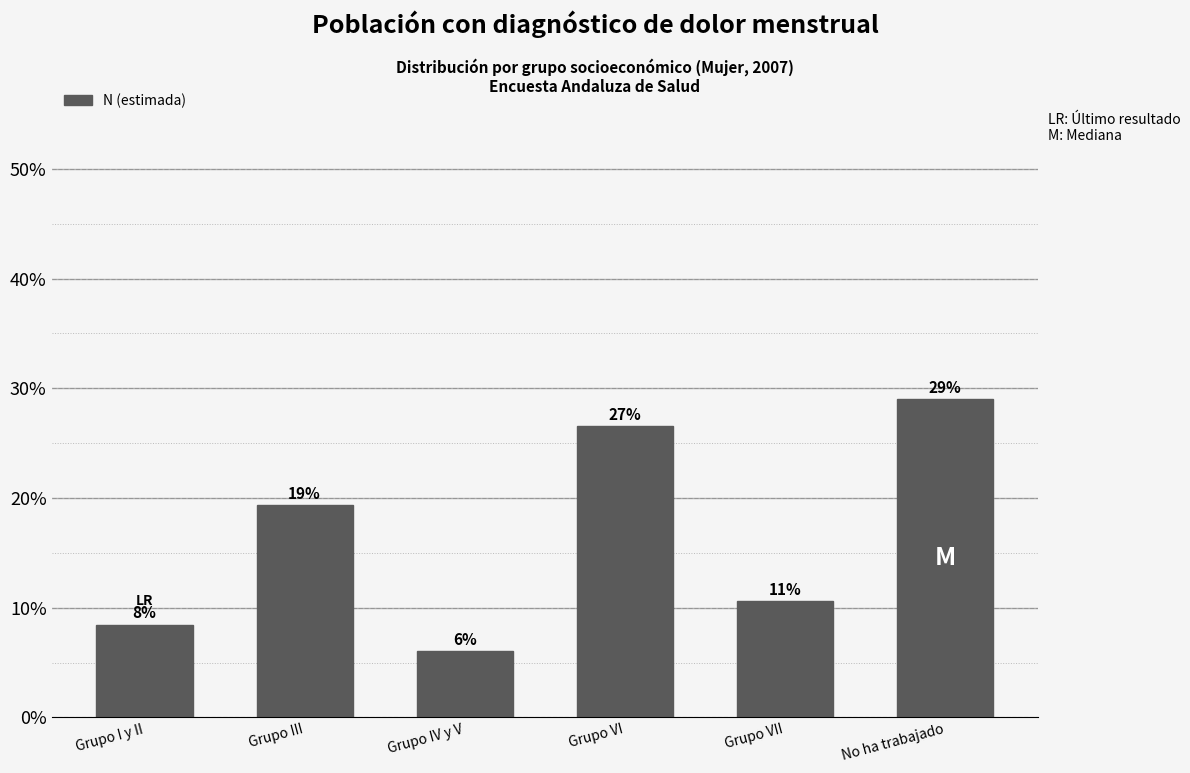

Are the bars horizontal?

No